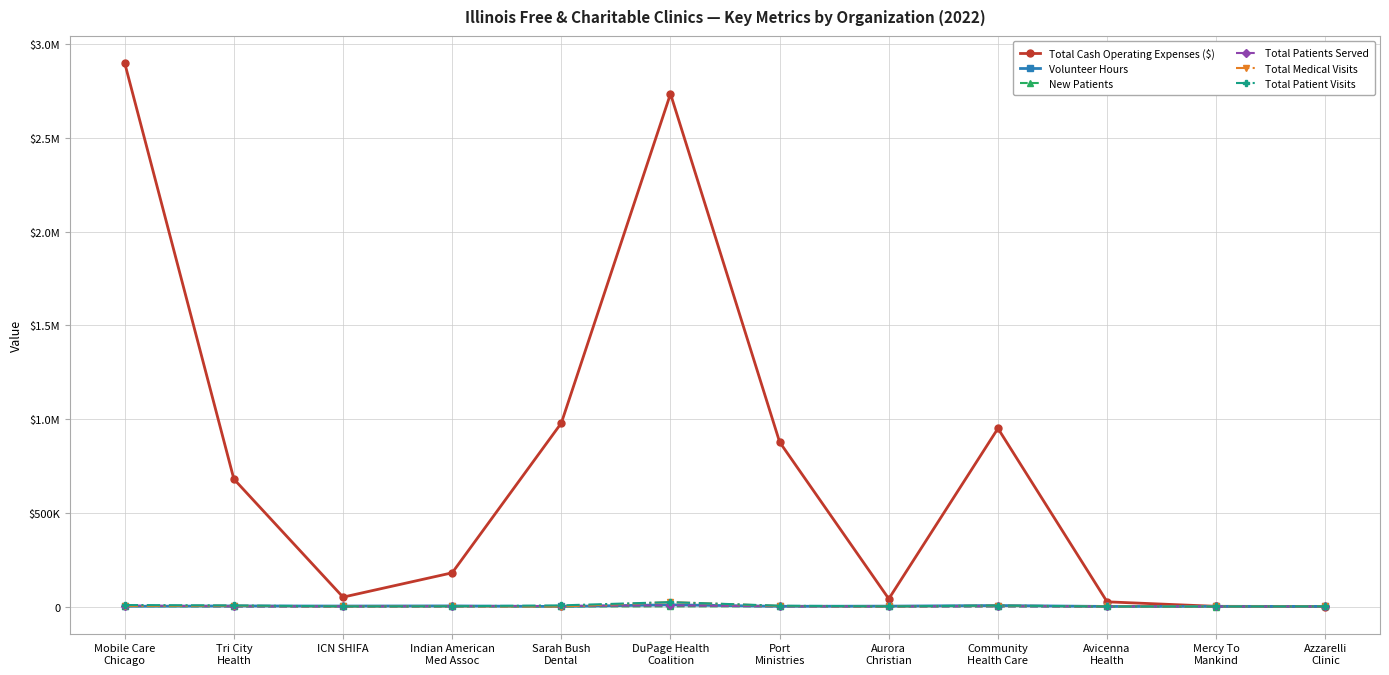

What are all the series names shown in the legend?

Total Cash Operating Expenses ($), Volunteer Hours, New Patients, Total Patients Served, Total Medical Visits, Total Patient Visits